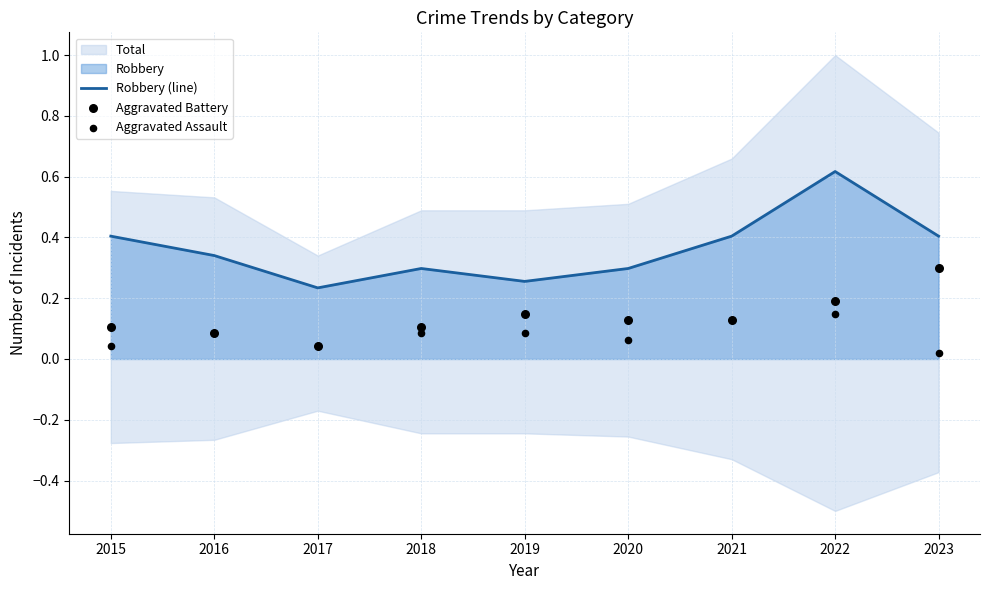

Is the value of Aggravated Assault at 2022 greater than the value of Aggravated Battery at 2022?

No